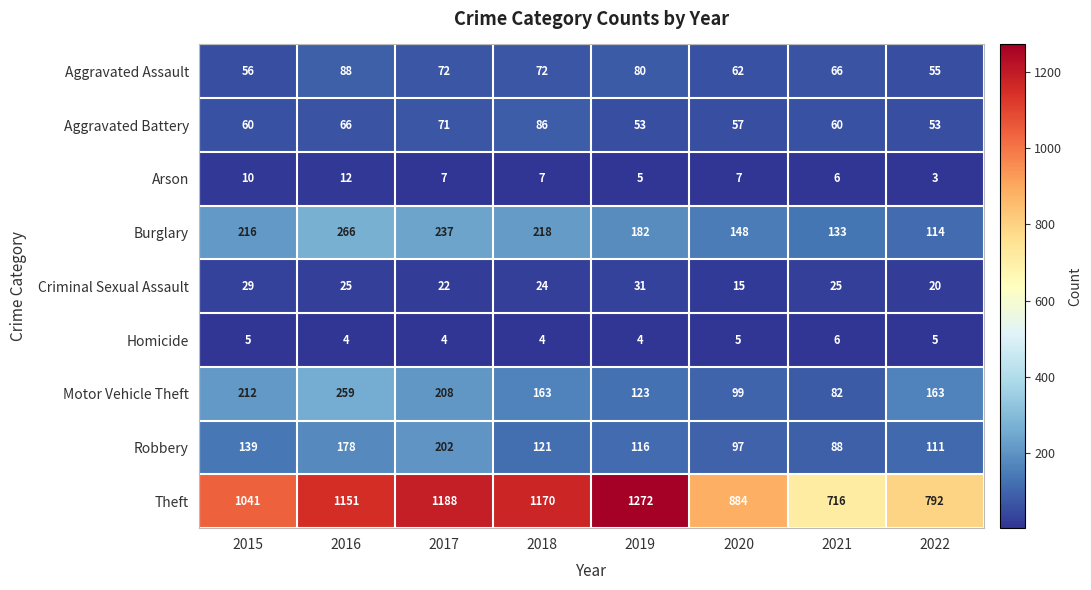

What is the spread (max minus min) of values at 2019?

1268